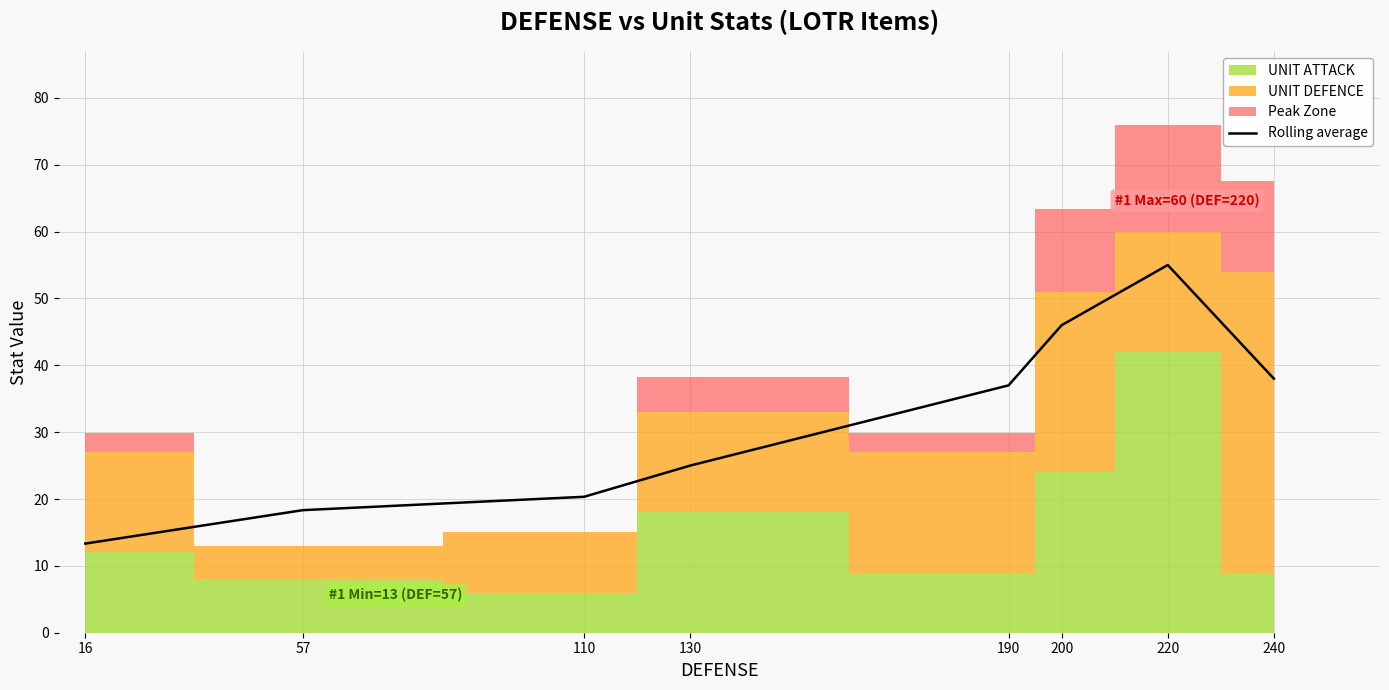

Which category has the highest value across all series?

220